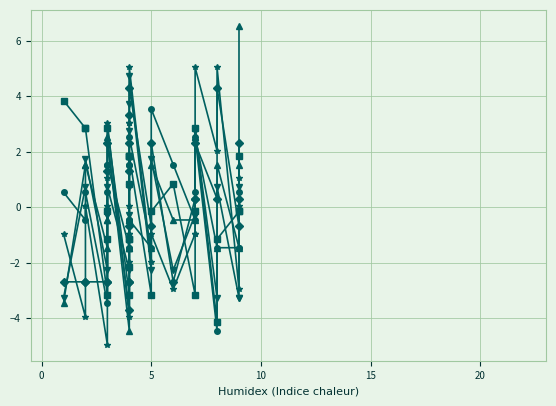

Count the number of categories in the chart.

26